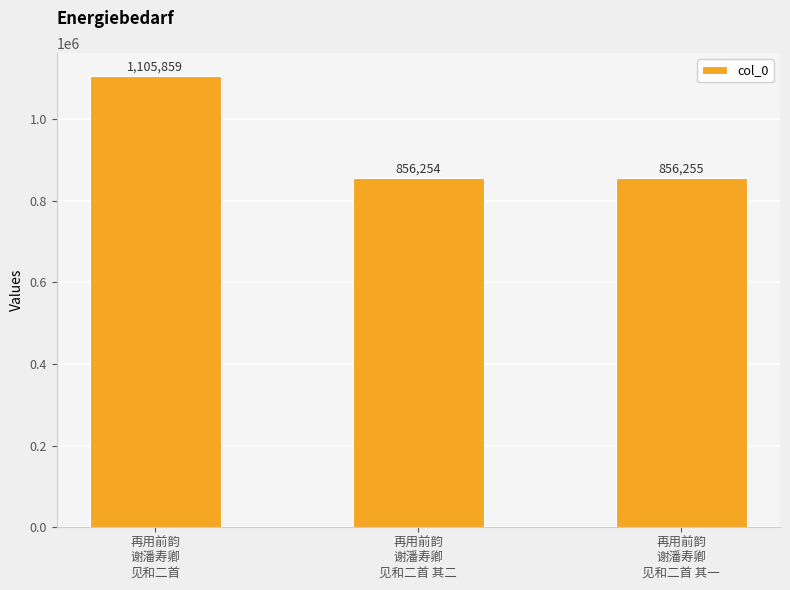

Reading left to right, list all the values displayed in this chart.

1105859	856254	856255